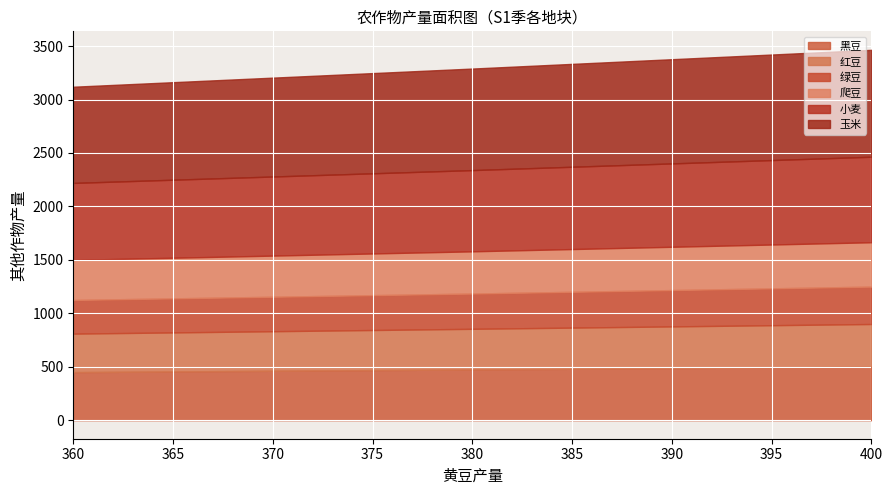

What is the total value across all series at C4?

3120